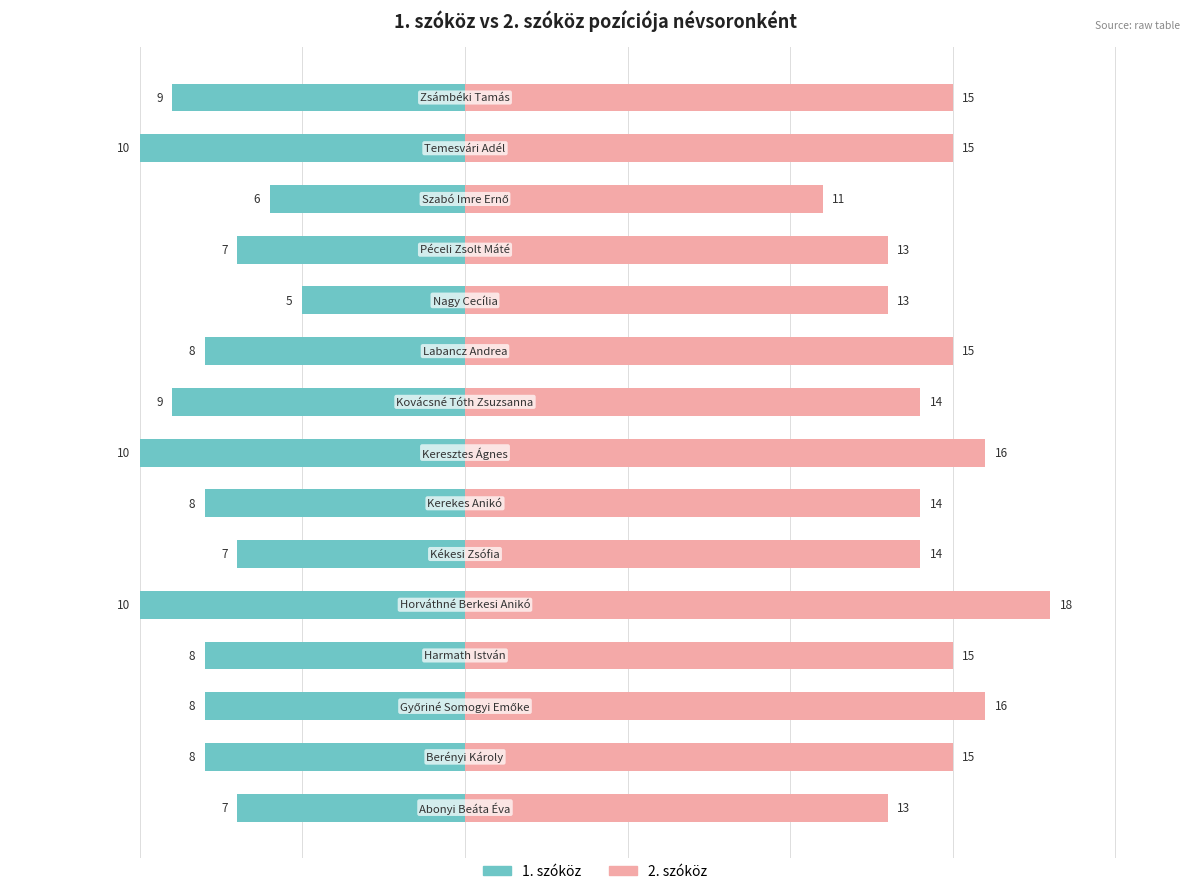

Which series has the widest spread of values?

2. szóköz